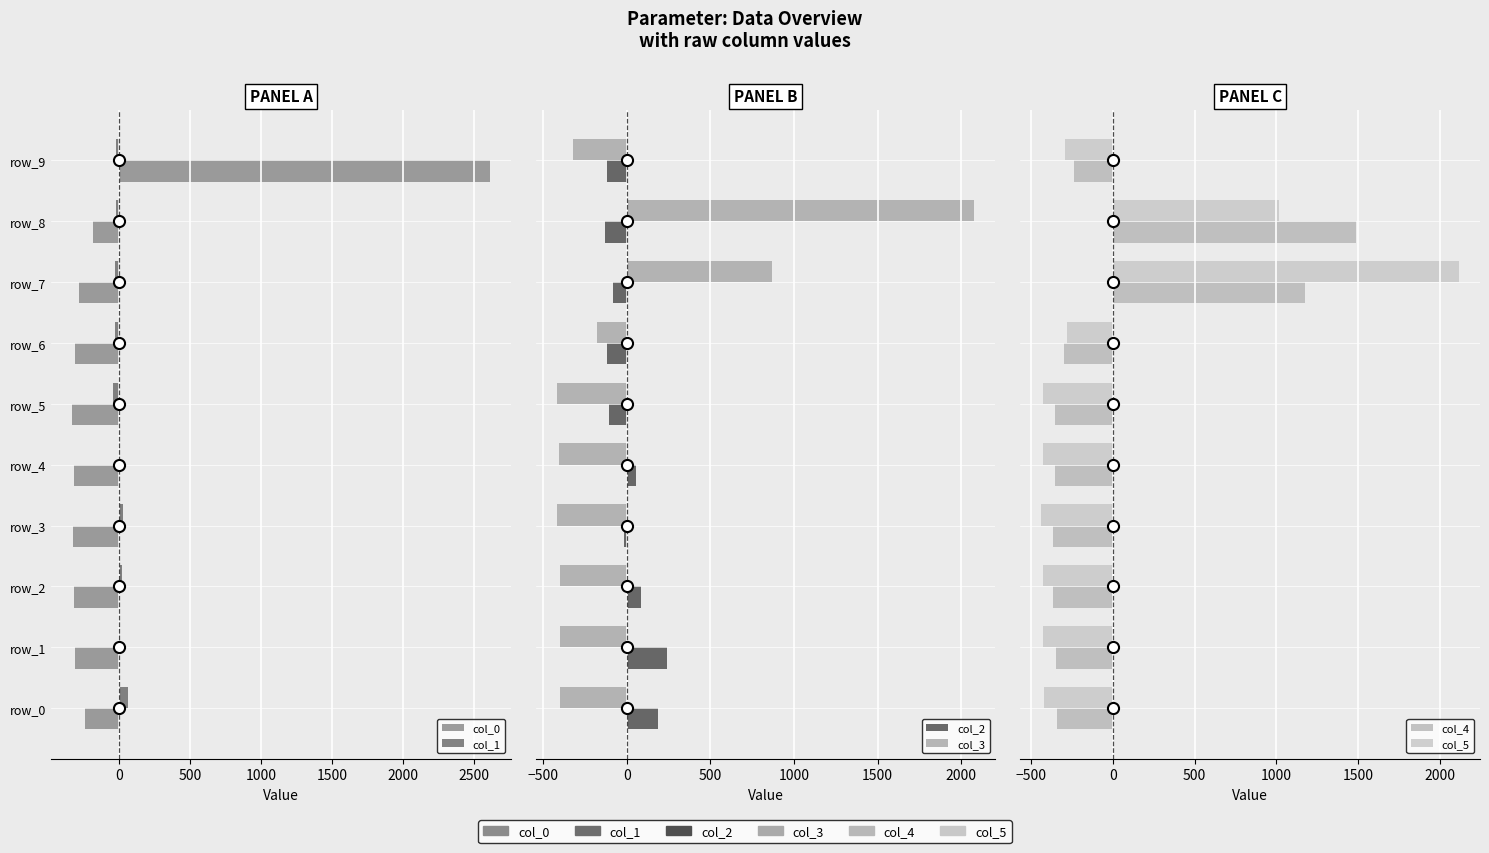

What is the label of the 7th bar from the right?

1000